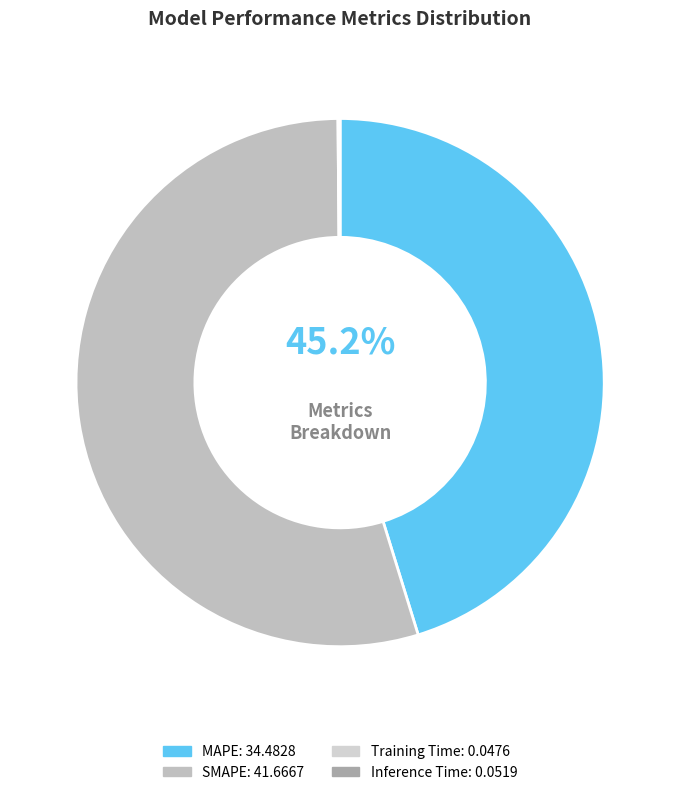

What percentage do Training Time and Inference Time together represent?

0.1%